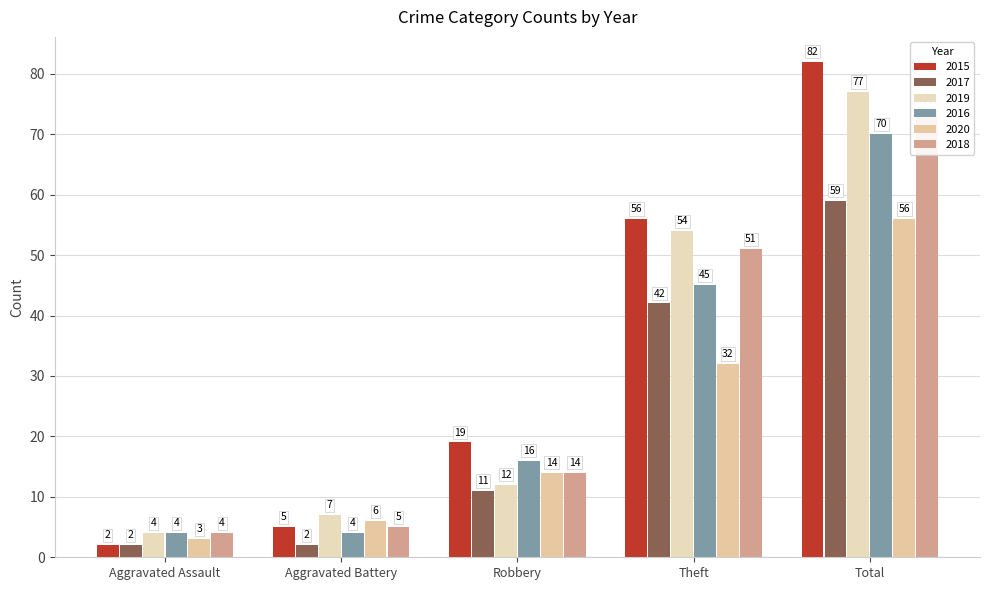

What position from the right is Theft?

2